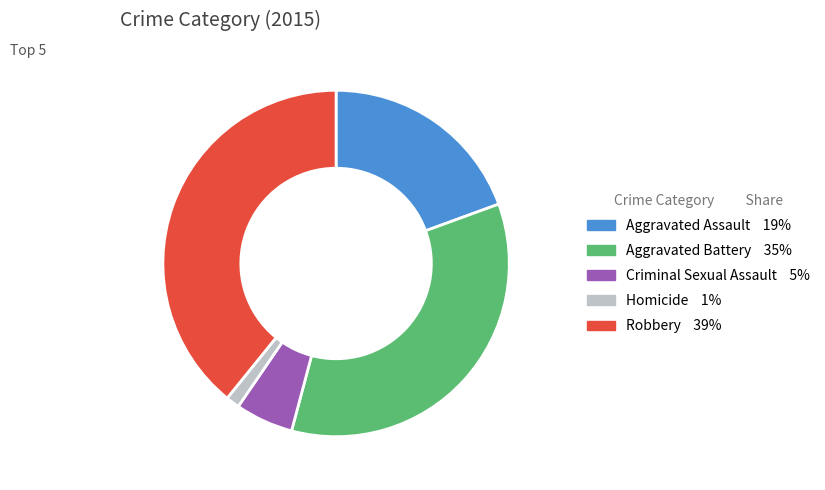

Do Aggravated Battery and Robbery together represent more than half of the pie?

Yes